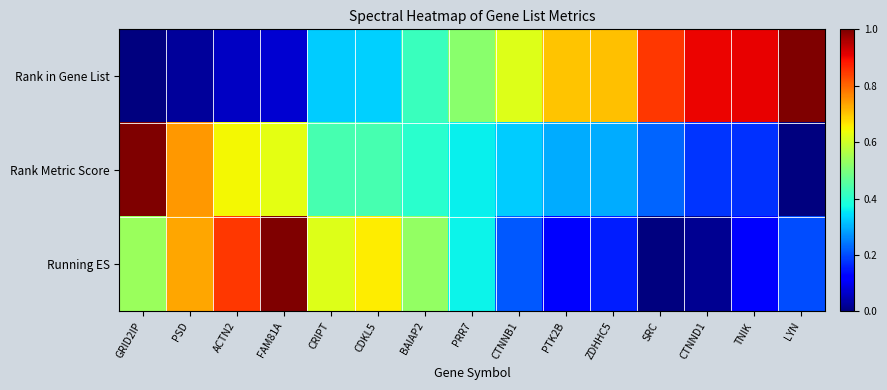

Reading left to right, extract all data points from this chart.

Rank in Gene List: GRID2IP=0.0	PSD=0.0	ACTN2=0.1	FAM81A=0.1	CRIPT=0.3	CDKL5=0.3	BAIAP2=0.4	PRR7=0.5	CTNNB1=0.6	PTK2B=0.7	ZDHHC5=0.7	SRC=0.8	CTNND1=0.9	TNIK=0.9	LYN=1.0
Rank Metric Score: GRID2IP=1.0	PSD=0.7	ACTN2=0.6	FAM81A=0.6	CRIPT=0.4	CDKL5=0.4	BAIAP2=0.4	PRR7=0.4	CTNNB1=0.3	PTK2B=0.3	ZDHHC5=0.3	SRC=0.2	CTNND1=0.2	TNIK=0.2	LYN=0.0
Running ES: GRID2IP=0.5	PSD=0.7	ACTN2=0.9	FAM81A=1.0	CRIPT=0.6	CDKL5=0.7	BAIAP2=0.5	PRR7=0.4	CTNNB1=0.2	PTK2B=0.1	ZDHHC5=0.2	SRC=0.0	CTNND1=0.0	TNIK=0.1	LYN=0.2